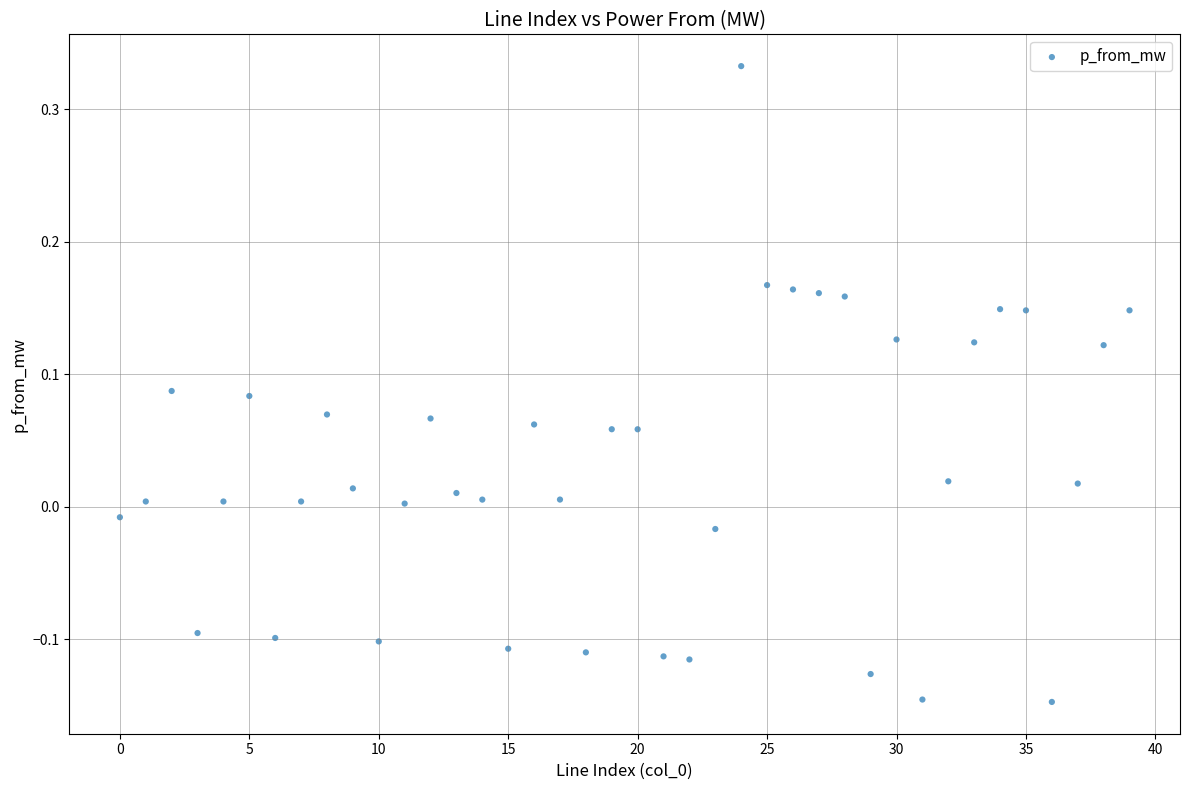

What is the range of Y values (max minus min)?

0.5